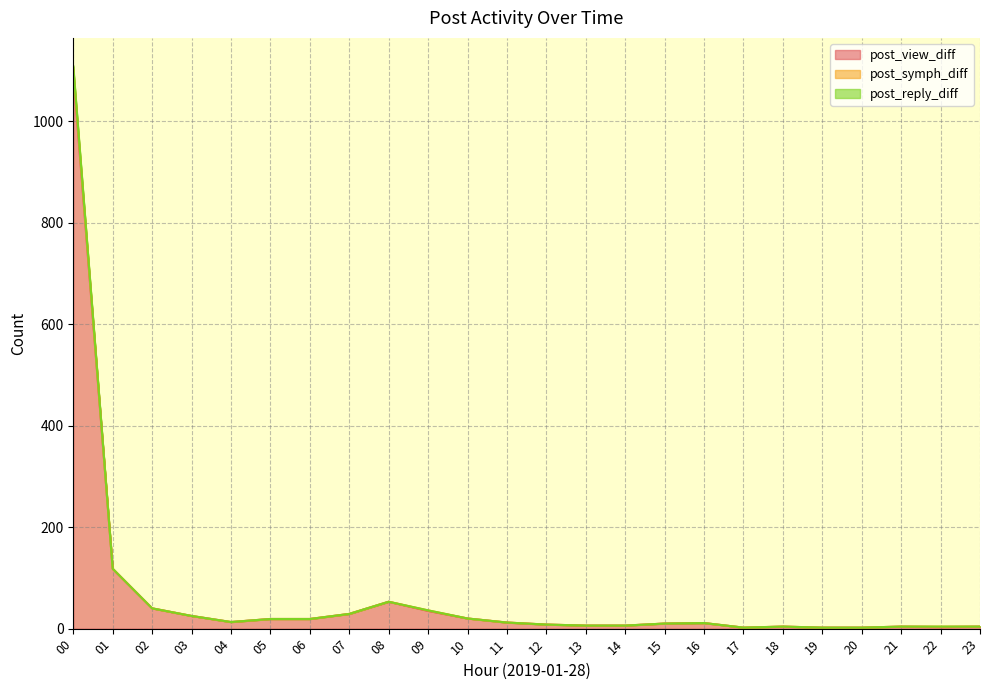

The post_view_diff series shows 6 at 13. True or false?

True